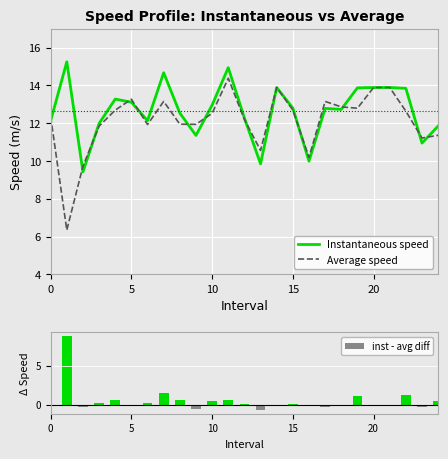

What is the sum of the Average speed values at 16 and 10?

22.7